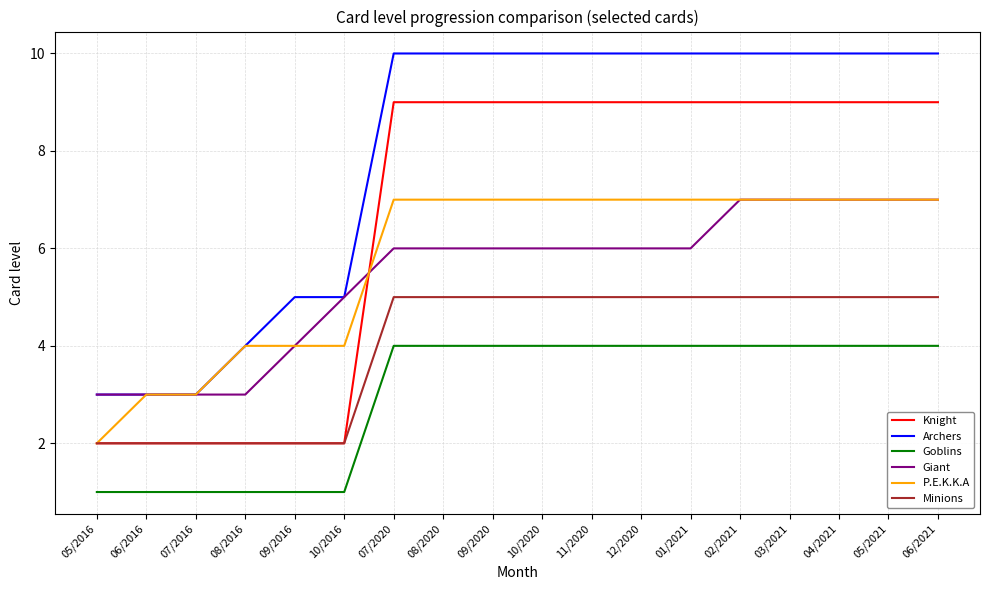

True or false: Goblins and Archers intersect in this chart.

False